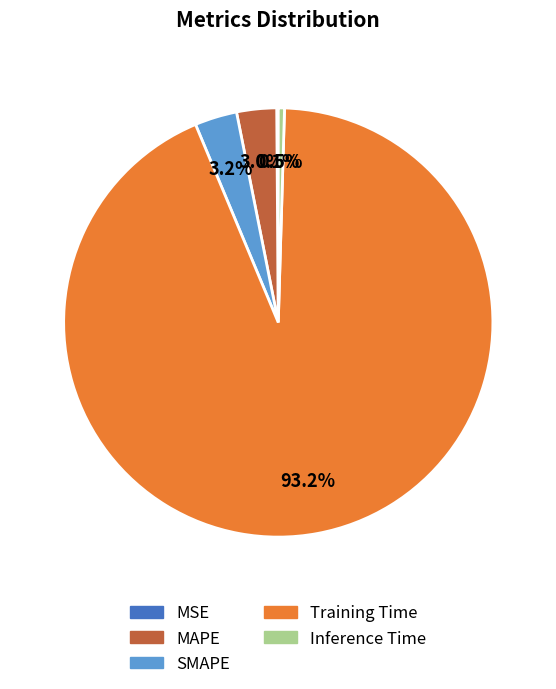

Which has a higher value, Inference Time or Training Time?

Training Time